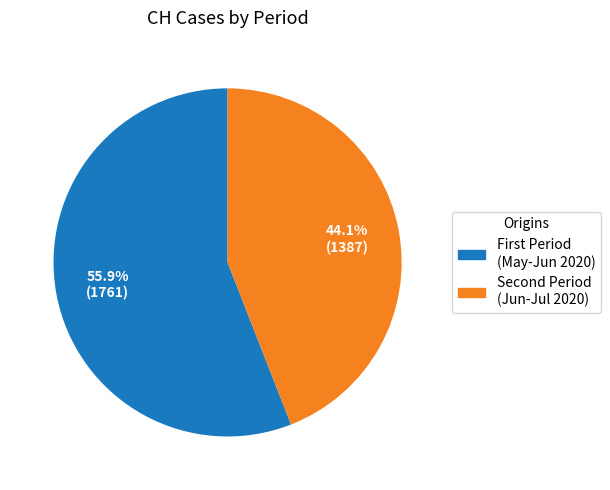

Does any single category account for the majority?

Yes